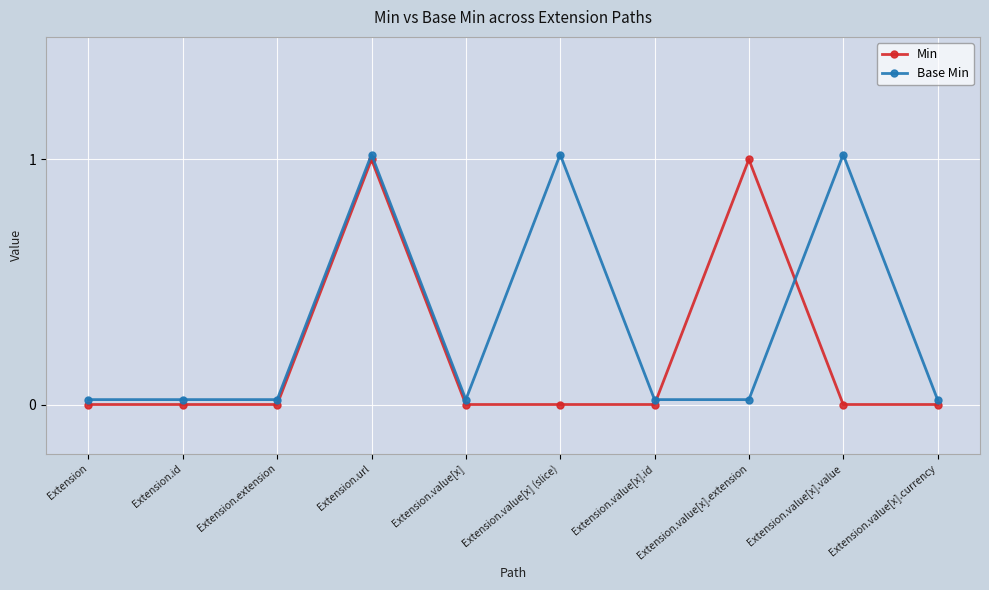

How many positive values does the Min series have?

2